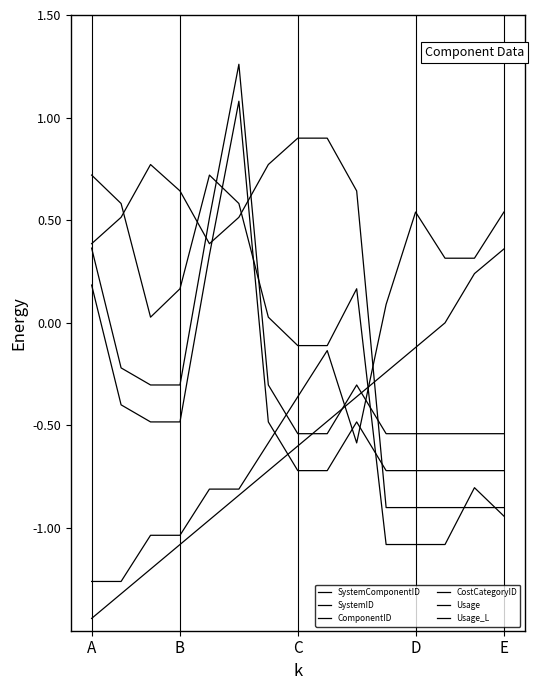

At which category does ComponentID reach its first local peak?

E